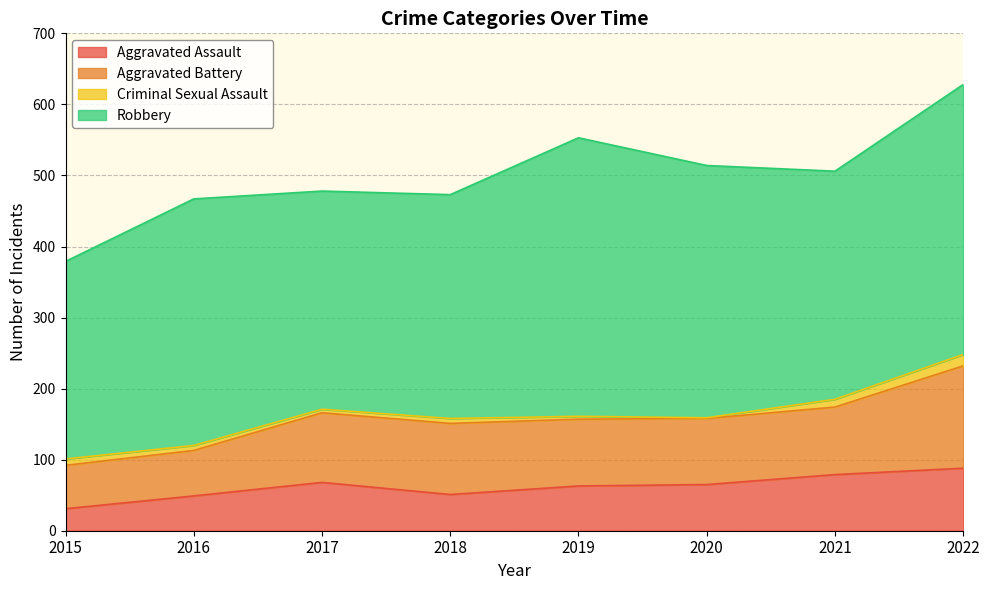

Where is the first local maximum for Robbery?

2016